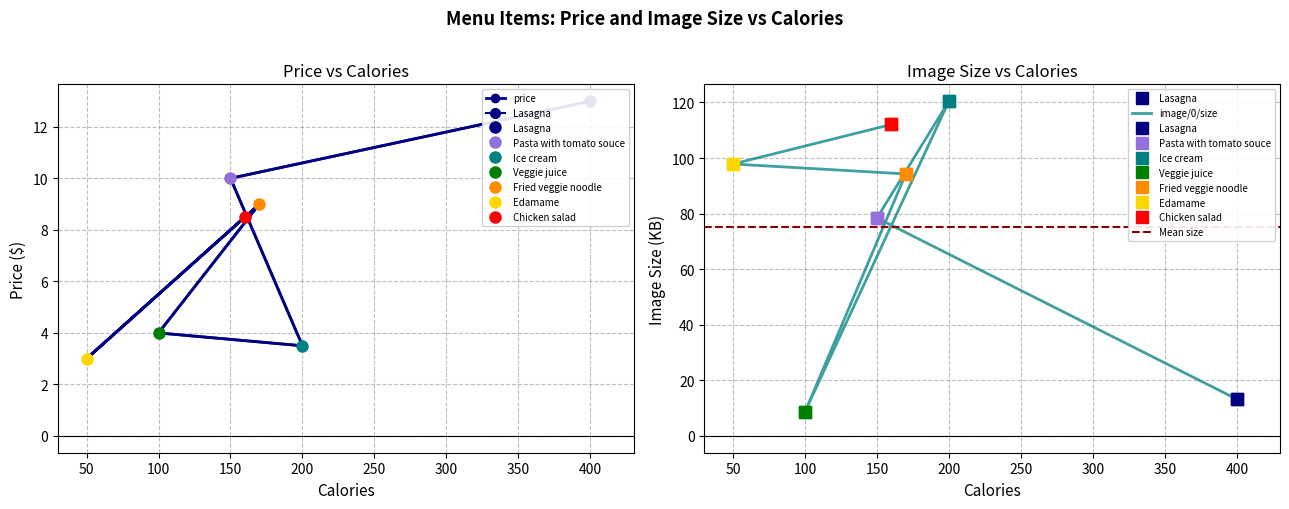

Count the number of categories in the chart.

7